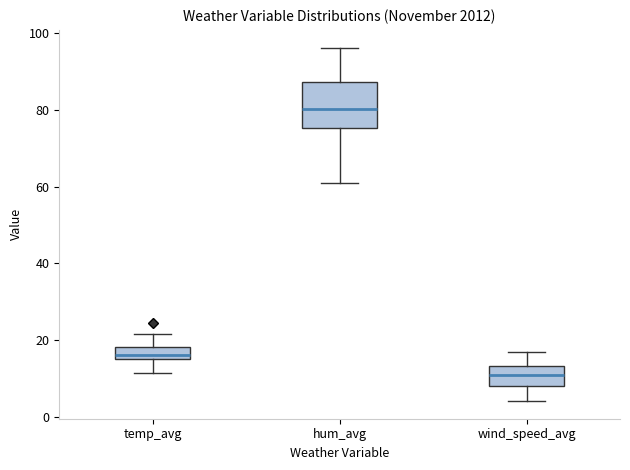

Which box is the tallest, from its lower edge to its upper edge?

hum_avg